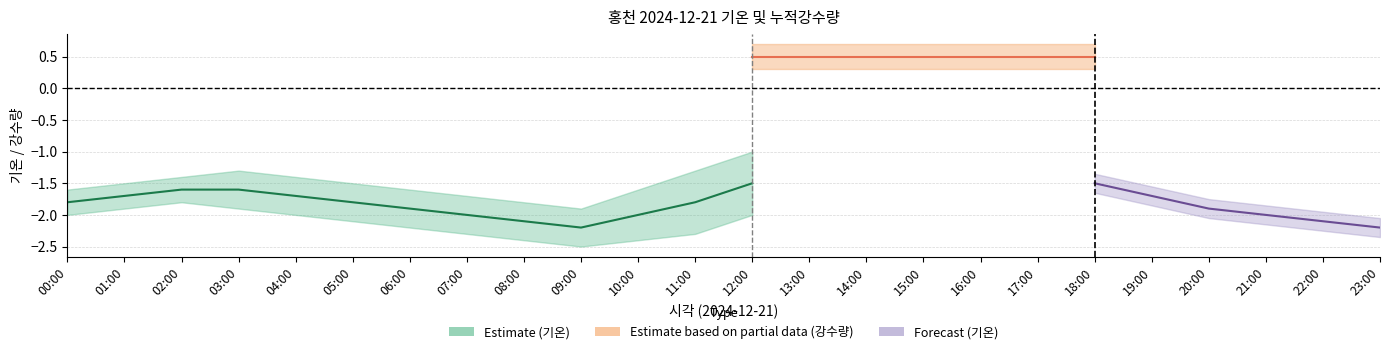

True or false: 누적강수량(mm) and 기온(°C) intersect in this chart.

False